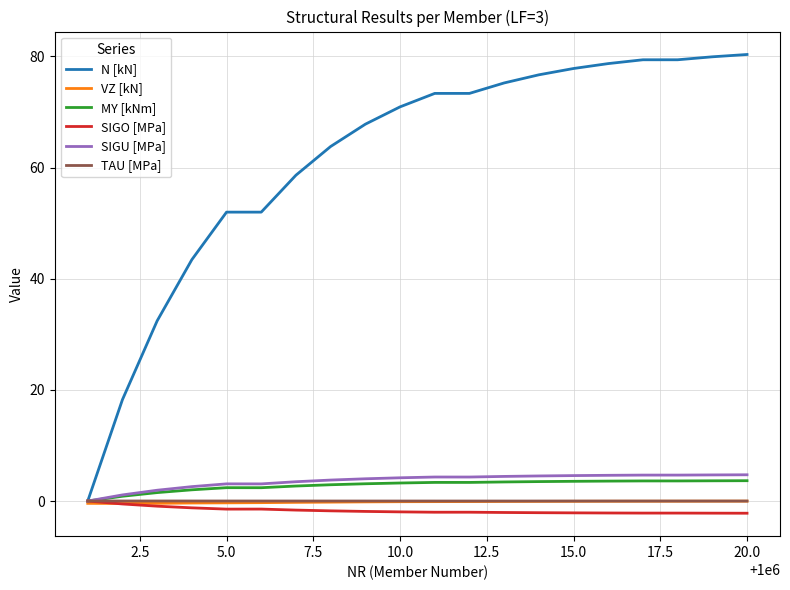

What is the maximum value shown in the chart?

80.3